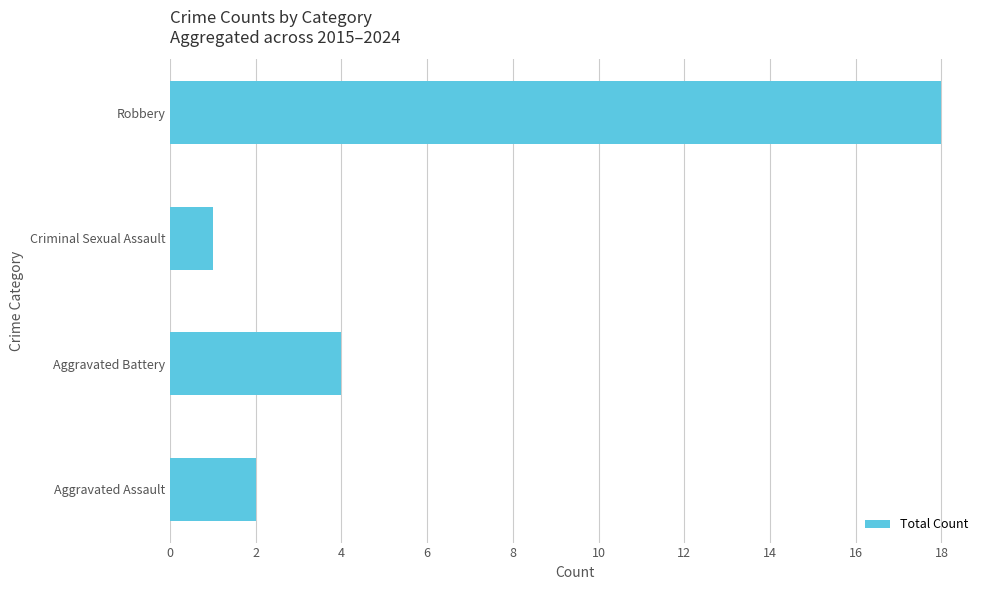

What is the change in value from Aggravated Battery to Criminal Sexual Assault?

-3